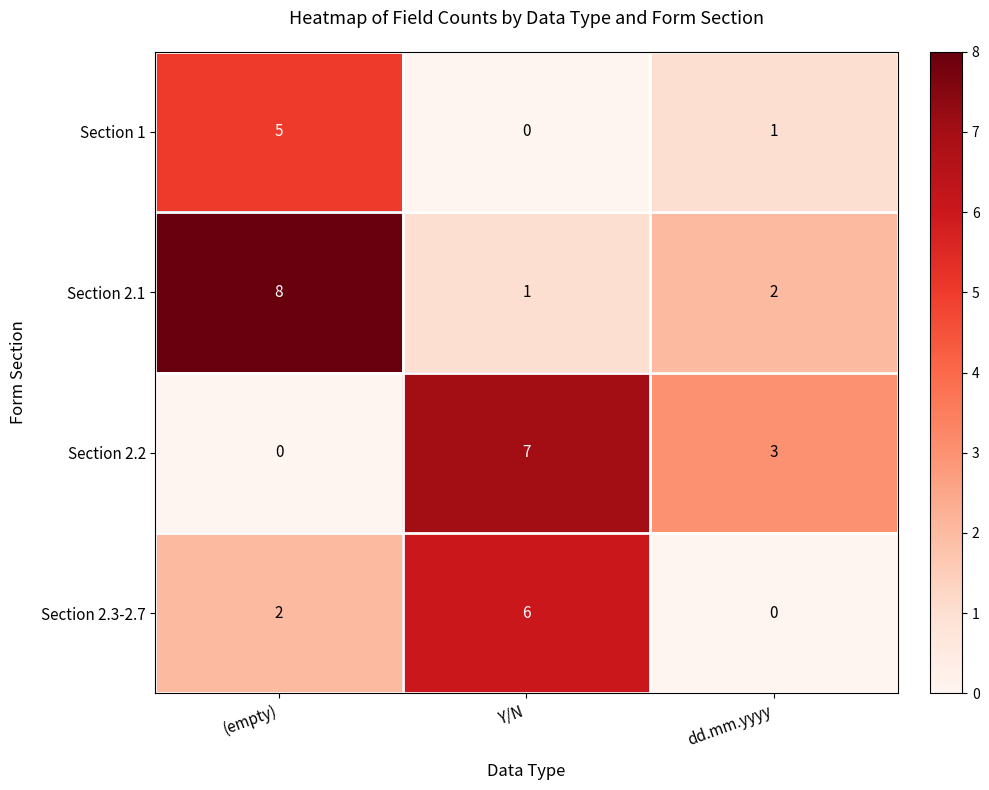

At Y/N, list the series in order from largest to smallest.

Section 2.2, Section 2.3-2.7, Section 2.1, Section 1